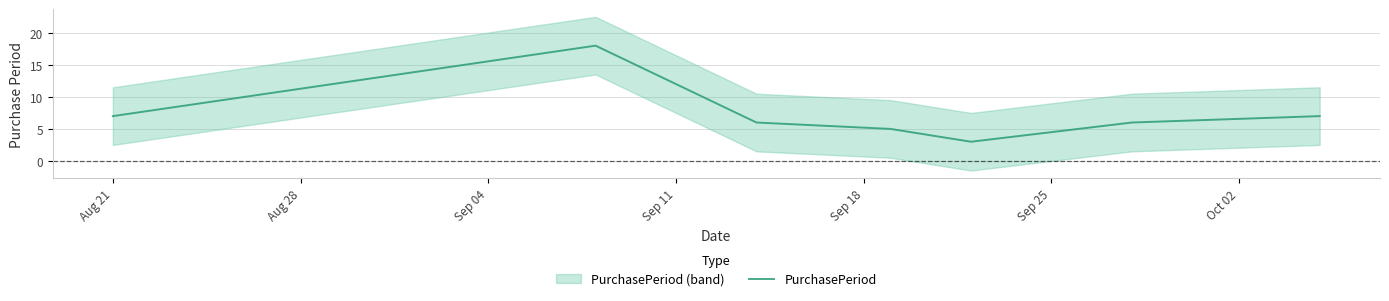

How many lines are shown in the chart?

1